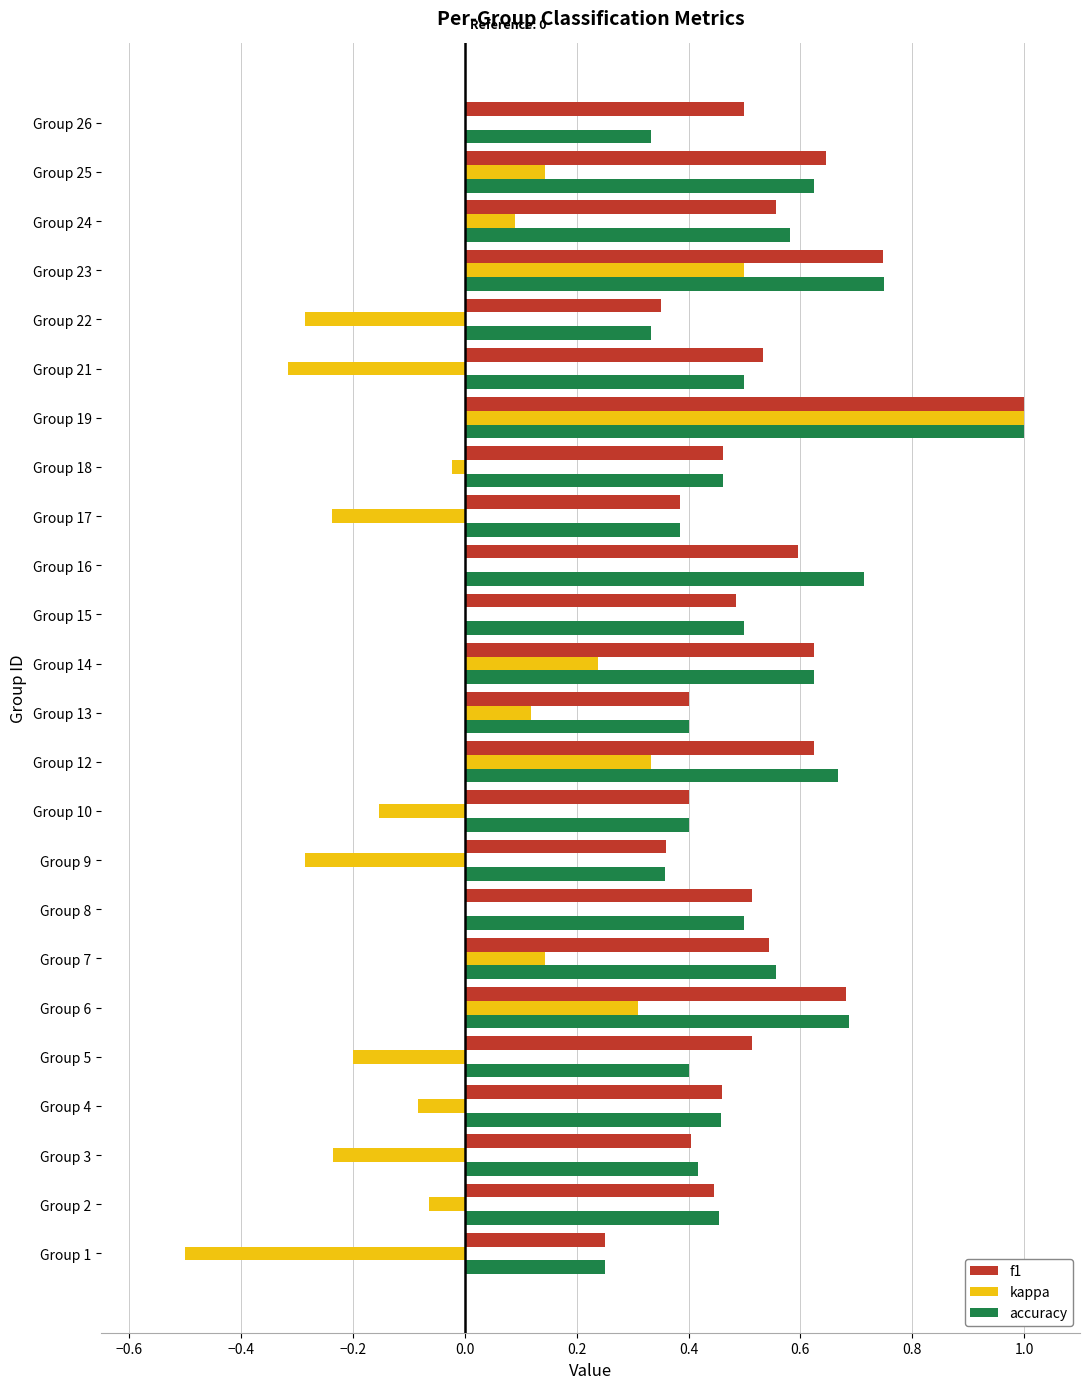

Is the value of f1 at Group 26 greater than the value of accuracy at Group 6?

No